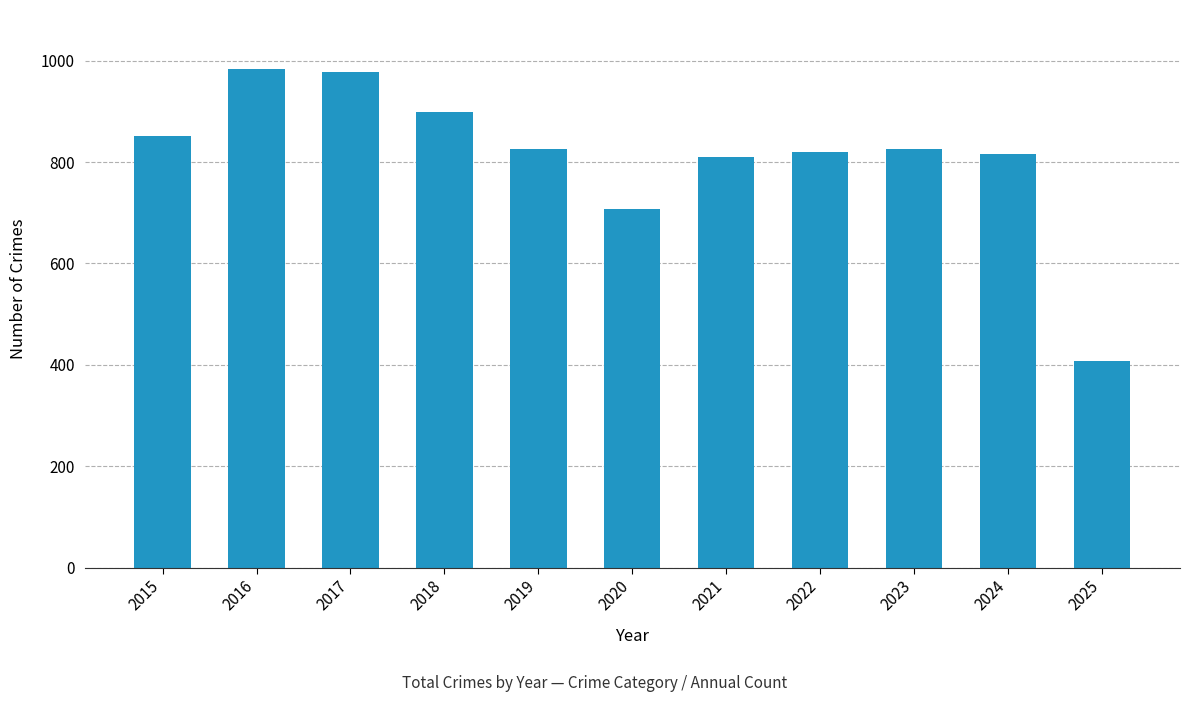

How many data points are less than 825?

5